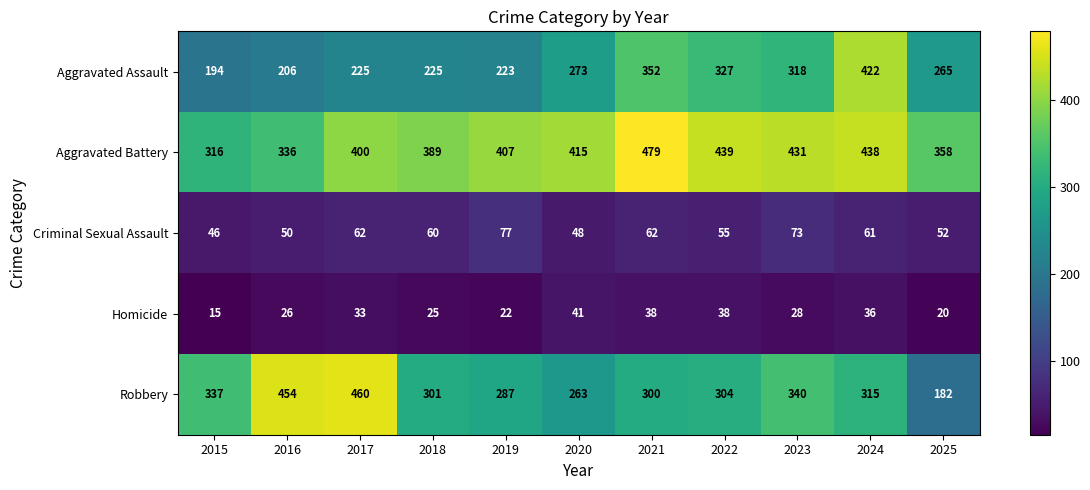

Which series changed the most between 2018 and 2020?

Aggravated Assault